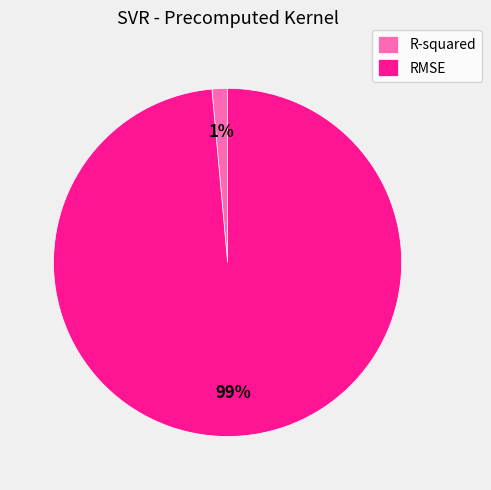

Rank the categories by value from highest to lowest.

RMSE, R-squared